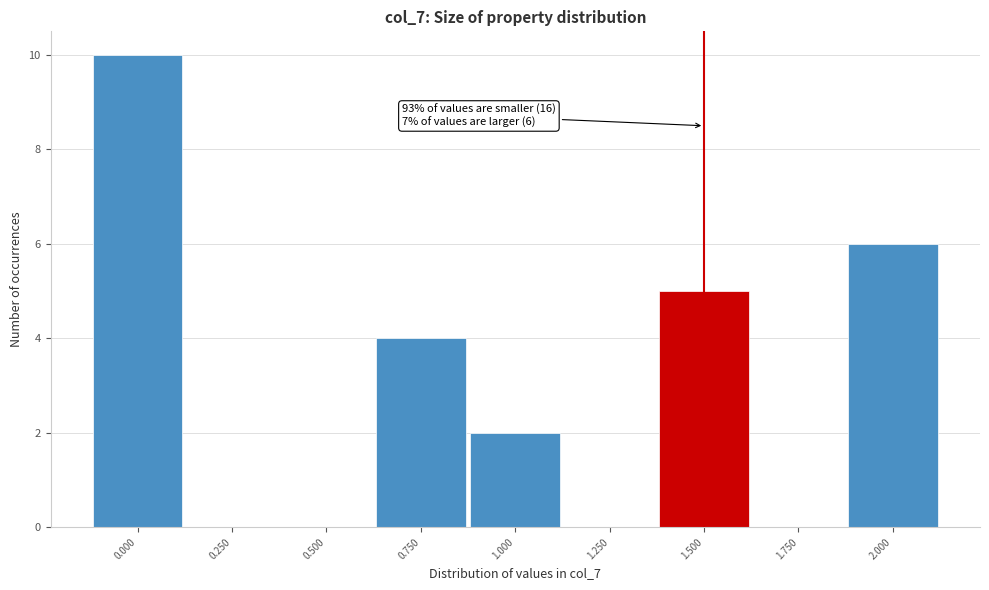

Over which range of the x-axis is the bar tallest?

-0.125 to 0.125